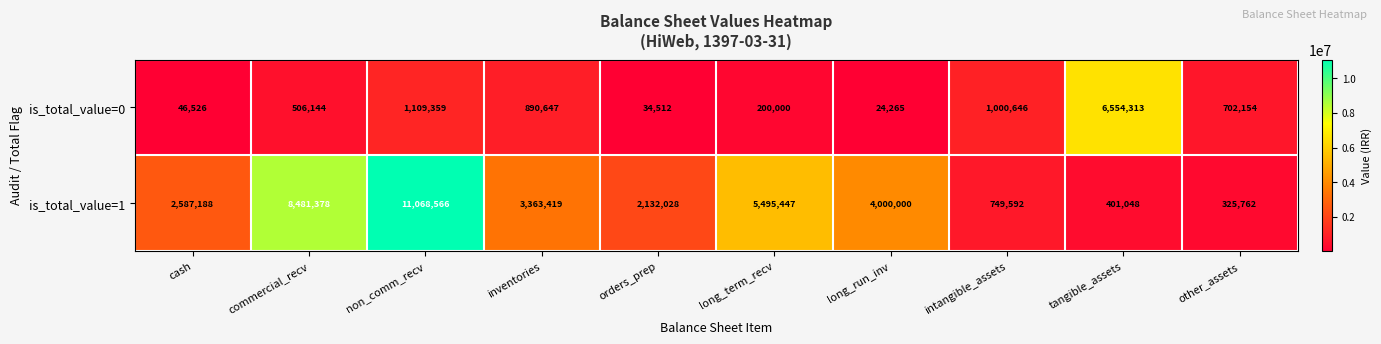

Which label corresponds to the largest value in the chart?

non_comm_recv